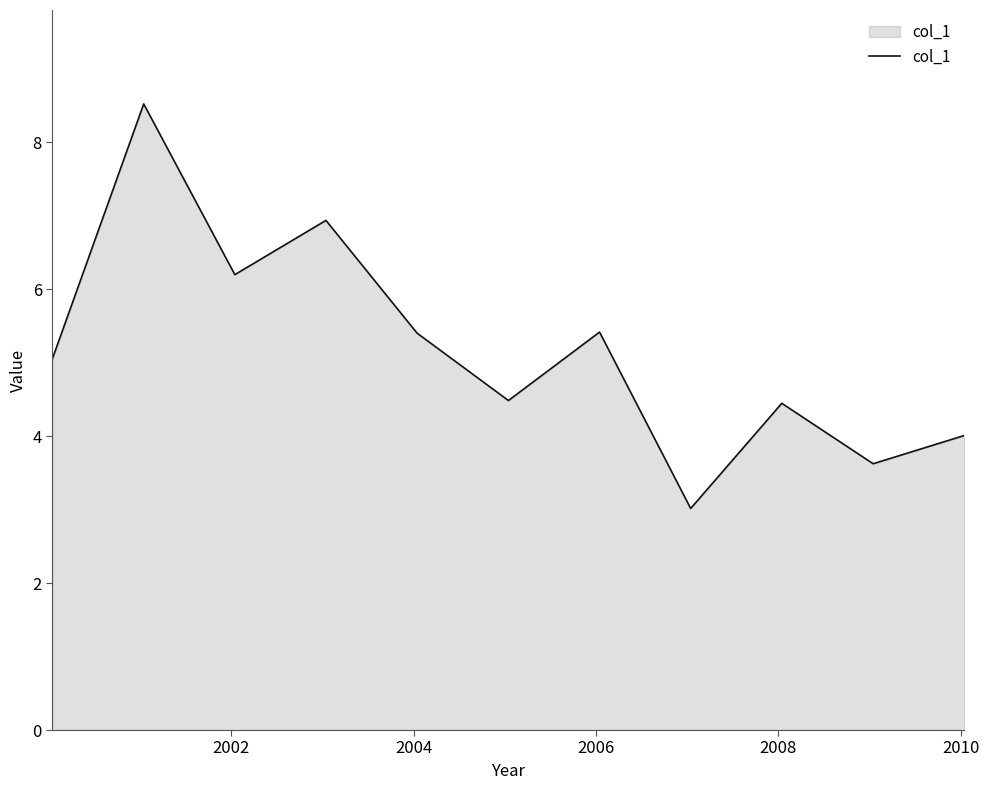

What is the greatest value displayed?

8.5